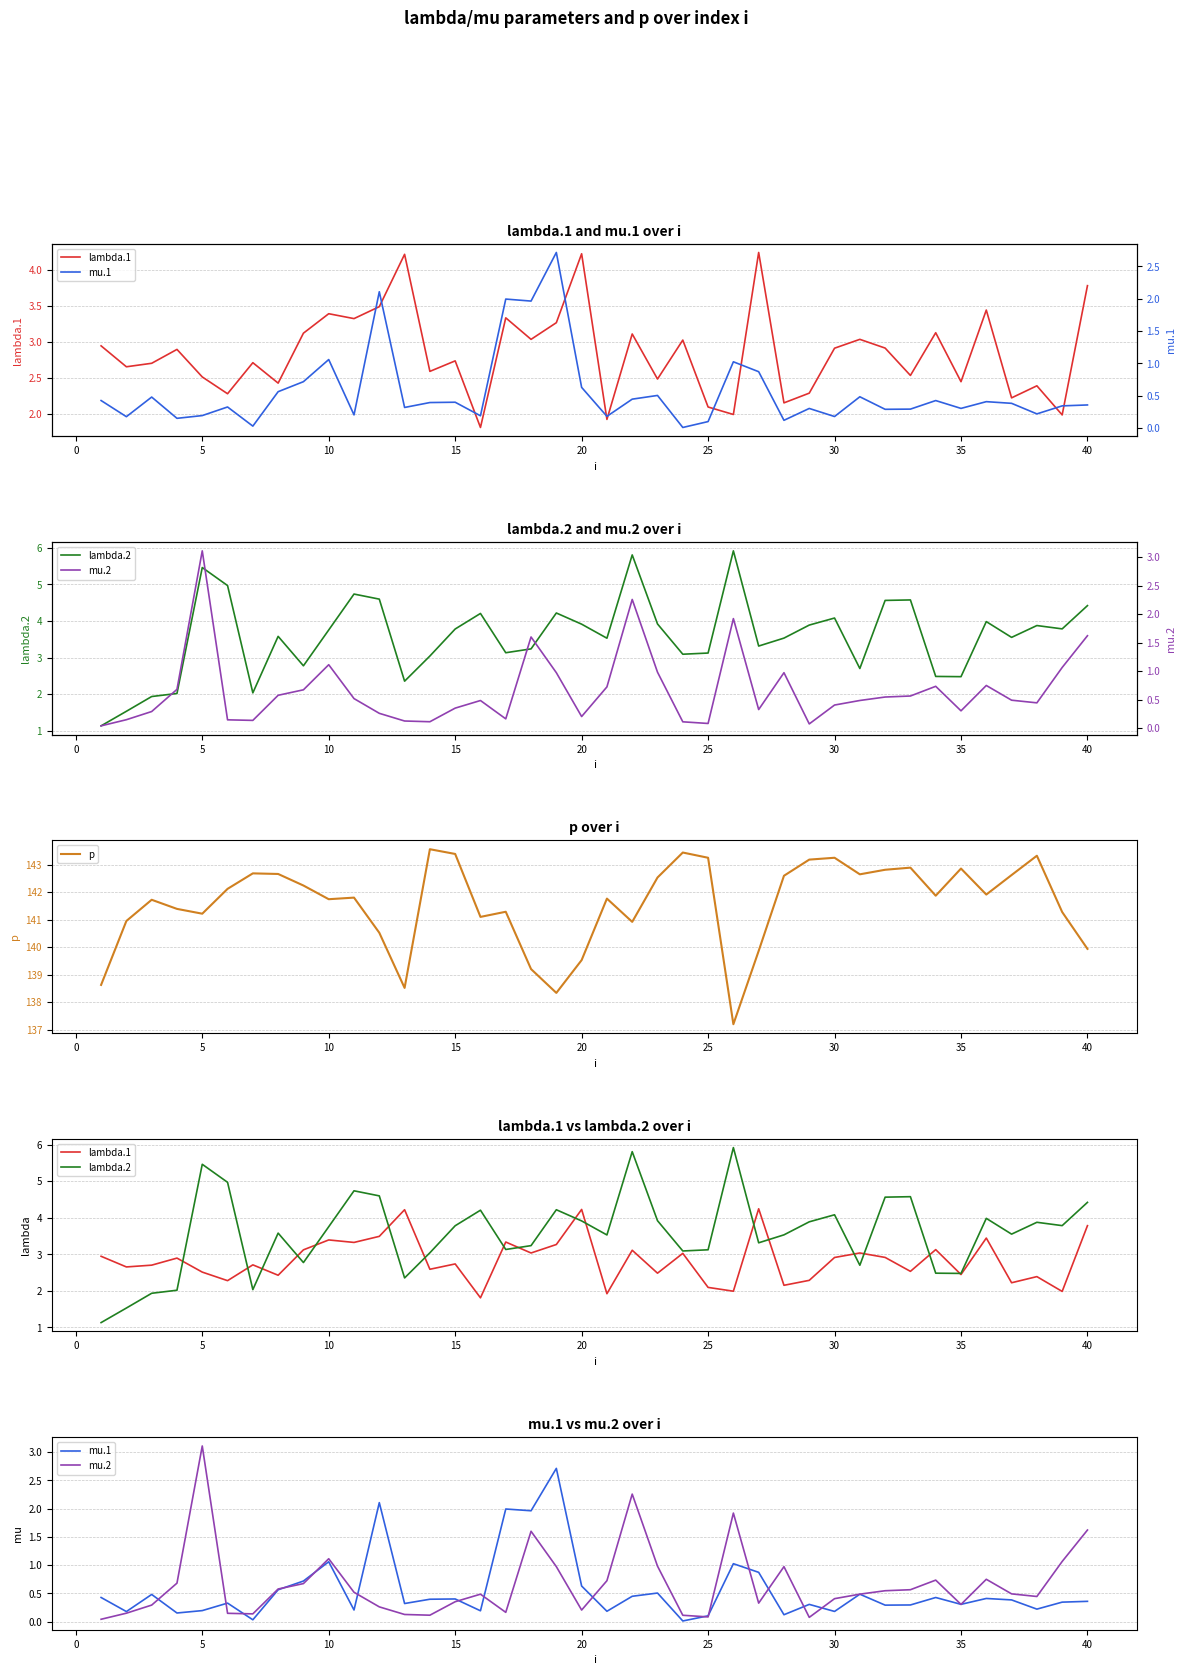

What are all the series names shown in the legend?

lambda.1, lambda.2, p, mu.1, mu.2